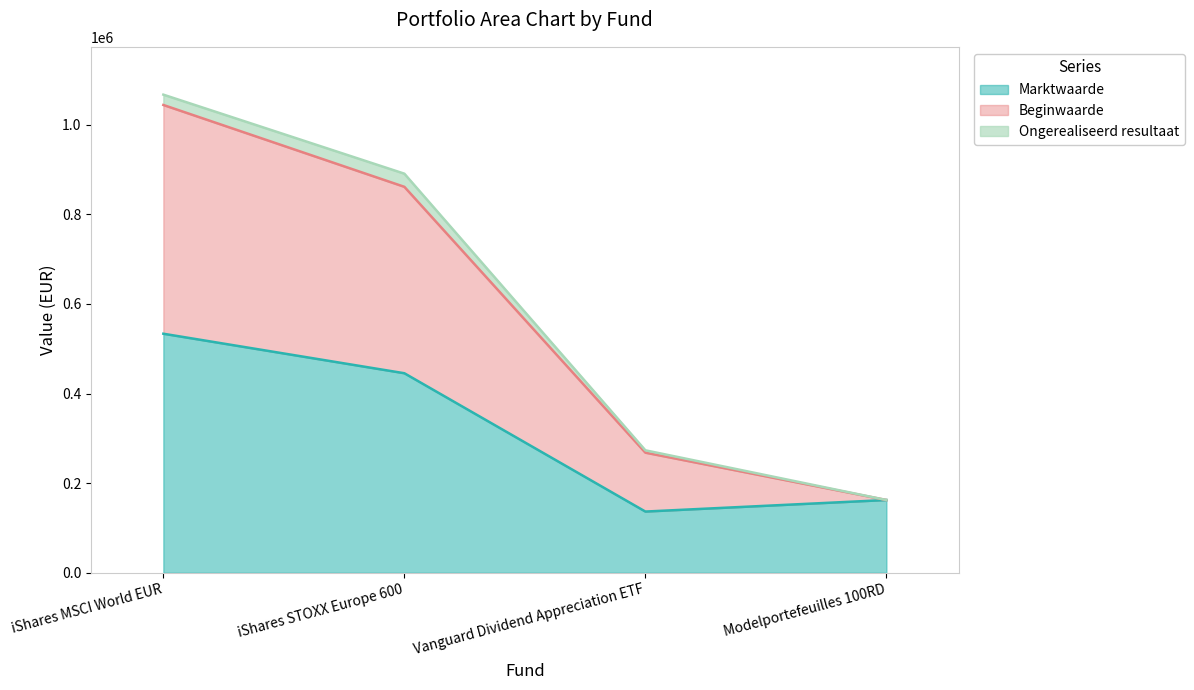

Does the chart display data point markers on the line(s)?

No